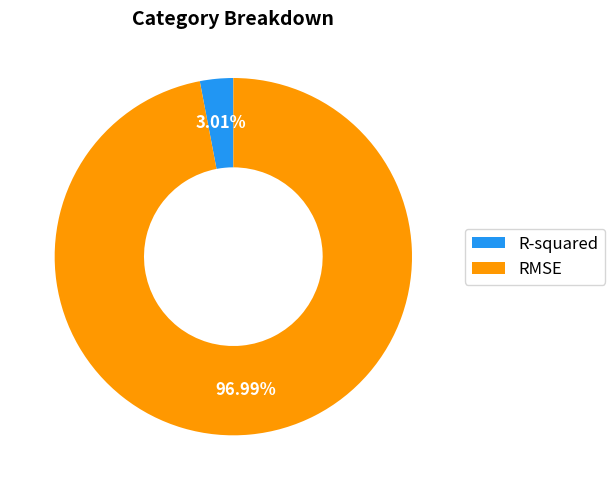

Count the number of slices in the pie.

2